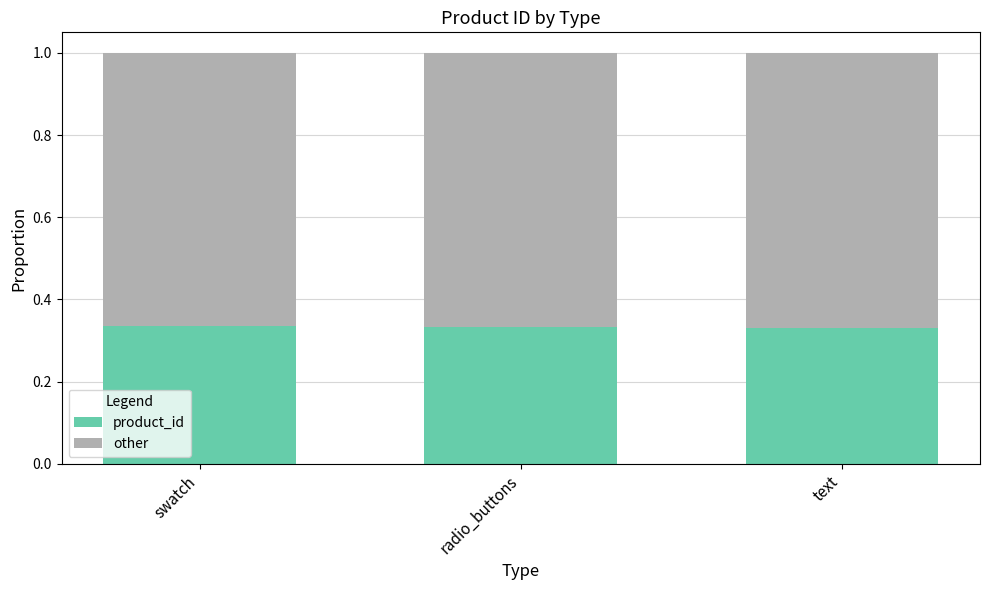

Is it true that product_id equals 0.2 at text?

False